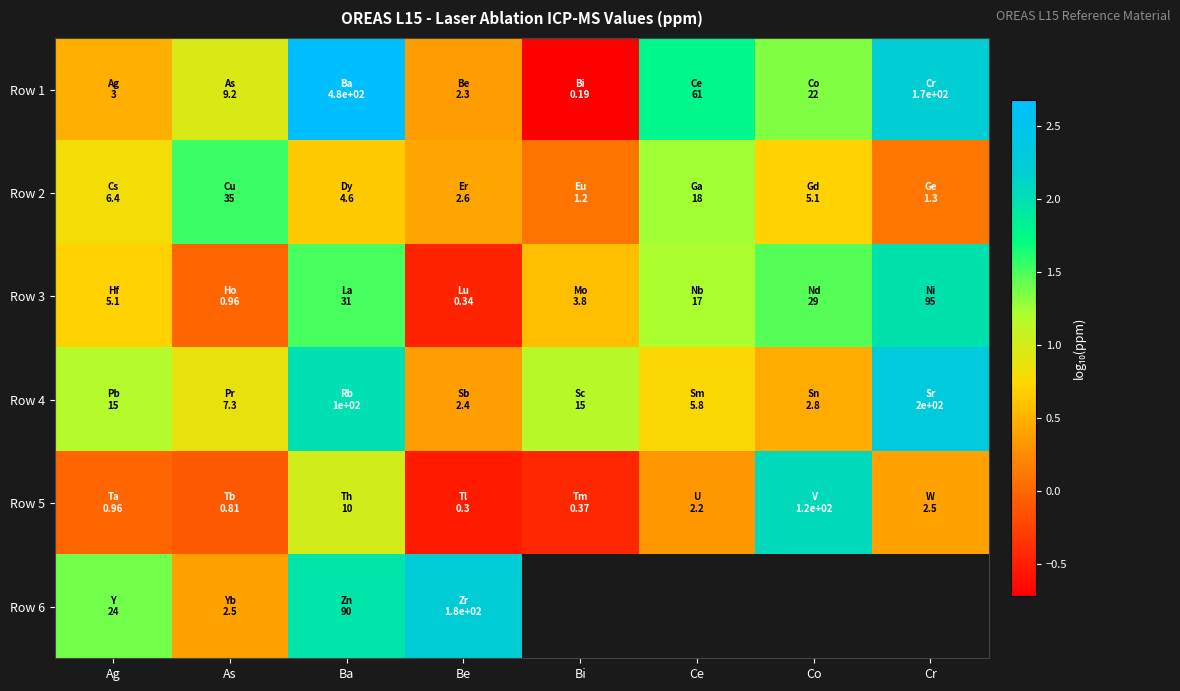

Rank the categories by Row 3 value from lowest to highest.

Be, As, Bi, Ag, Ce, Co, Ba, Cr